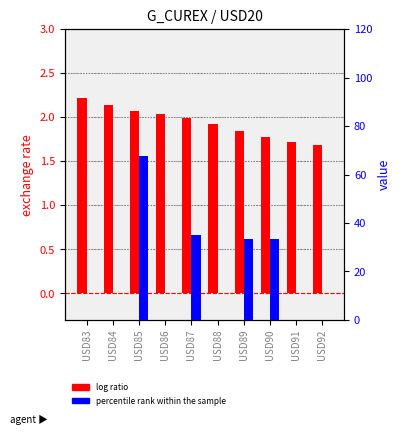

Reading left to right, what are all the values shown in this chart?

log ratio: USD83=2.2	USD84=2.1	USD85=2.1	USD86=2.0	USD87=2.0	USD88=1.9	USD89=1.8	USD90=1.8	USD91=1.7	USD92=1.7
percentile rank within the sample: USD83=0.0	USD84=0.0	USD85=67.5	USD86=0.0	USD87=35.2	USD88=0.1	USD89=33.3	USD90=33.3	USD91=0.0	USD92=0.0